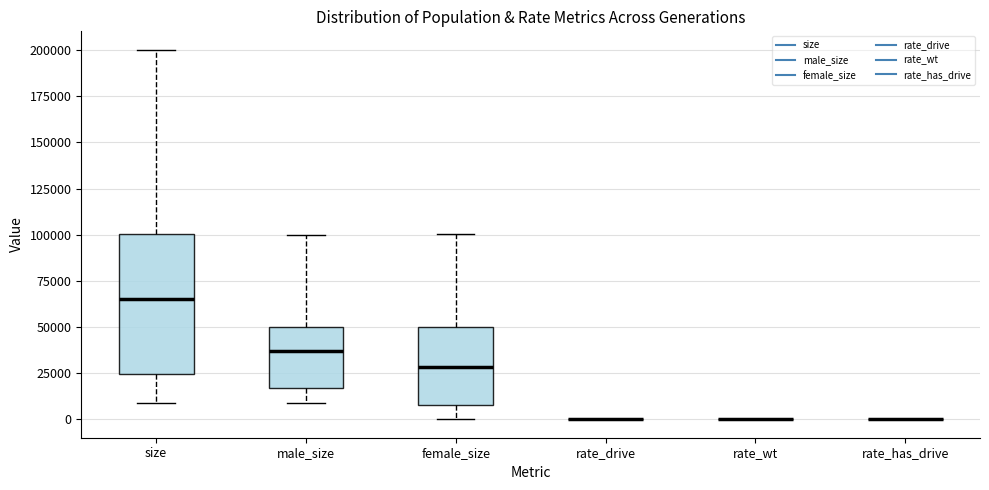

Where is the lower edge of the box for size on the y-axis? The values are not printed on the chart, so give them approximately, as read against the axis.

25000